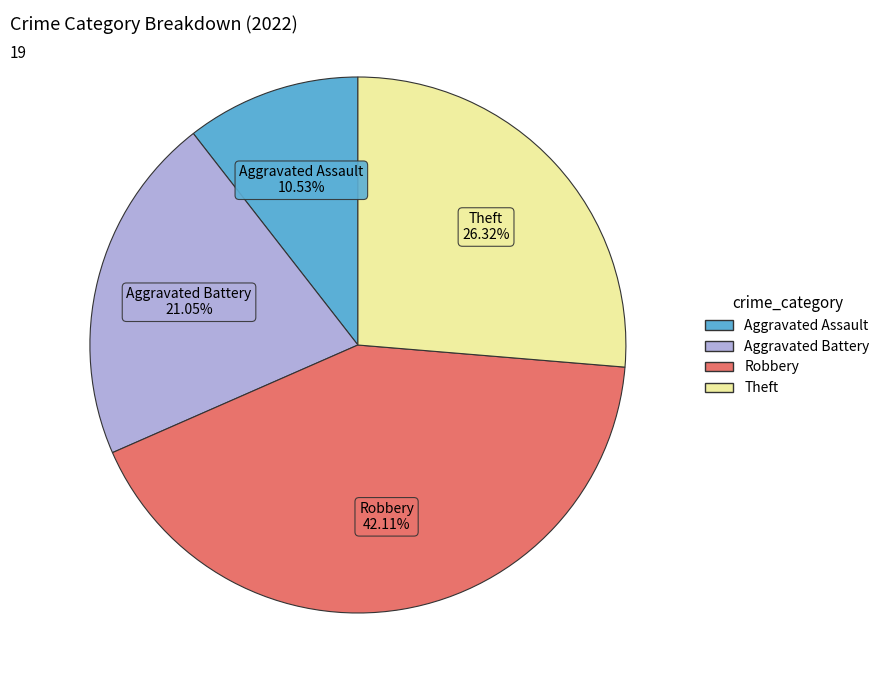

Which slice is the largest?

Robbery